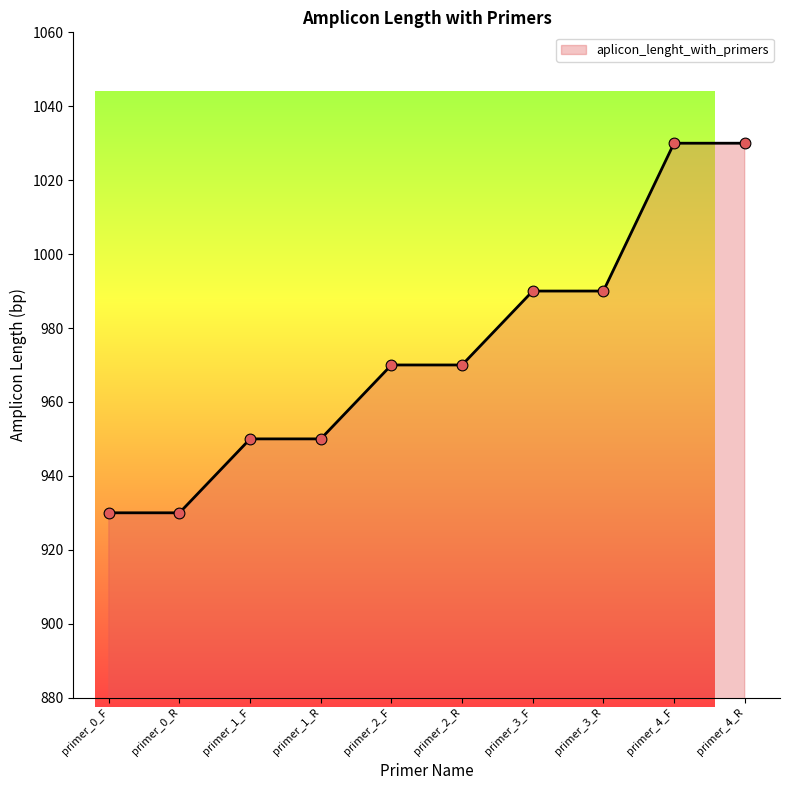

Between primer_3_F and primer_4_R, which is larger?

primer_4_R